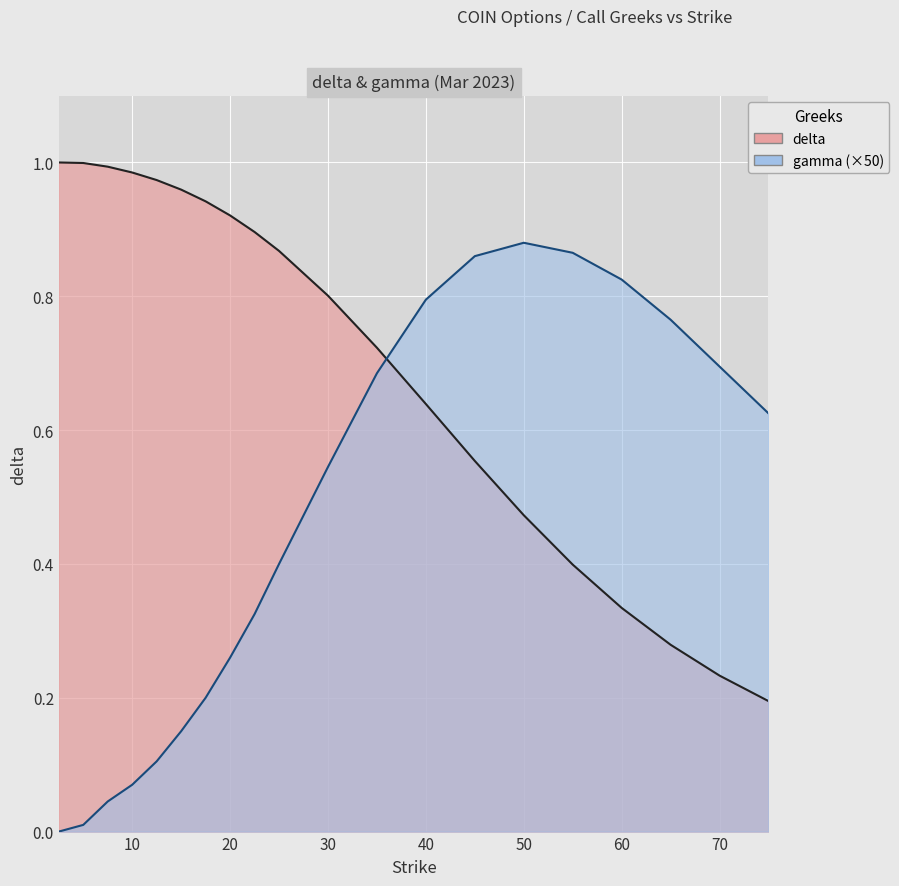

What is the maximum value shown in the chart?

1.0